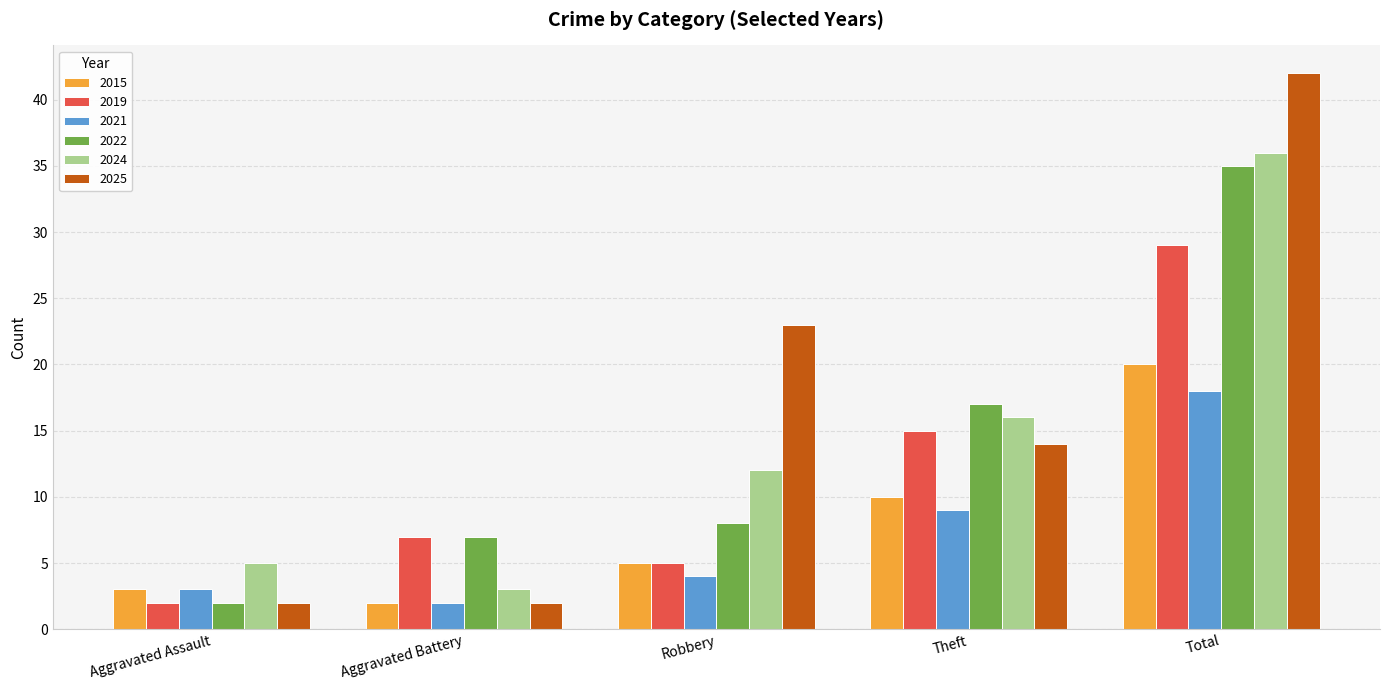

How many categories are shown in the chart?

5